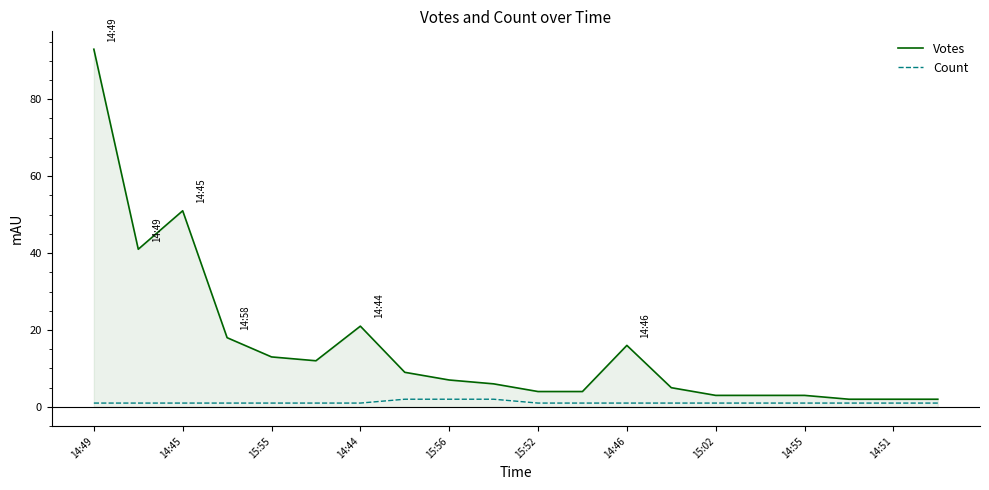

Does the chart display data point markers on the line(s)?

No